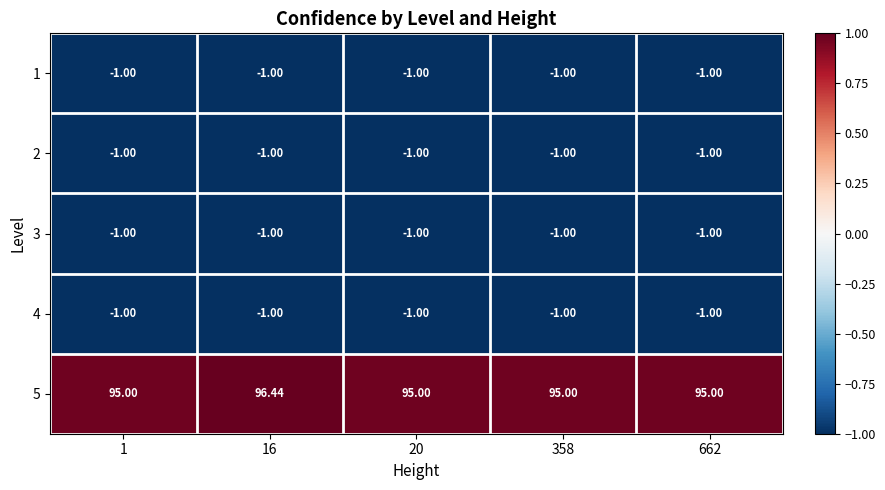

Is the value of 4 at 1 greater than the value of 5 at 1?

No